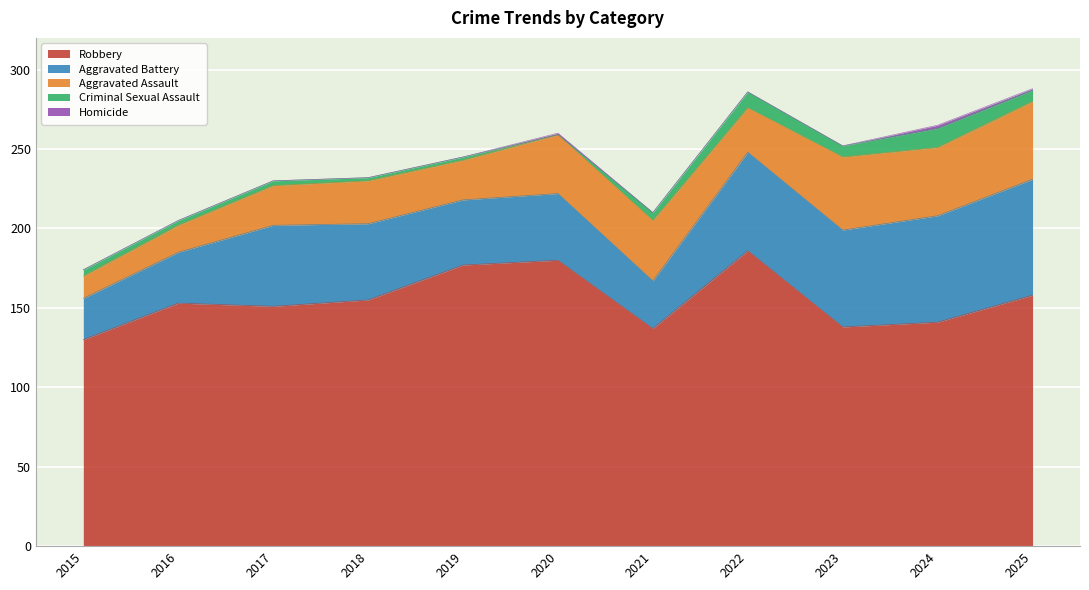

True or false: Criminal Sexual Assault and Aggravated Battery cross at least once.

False